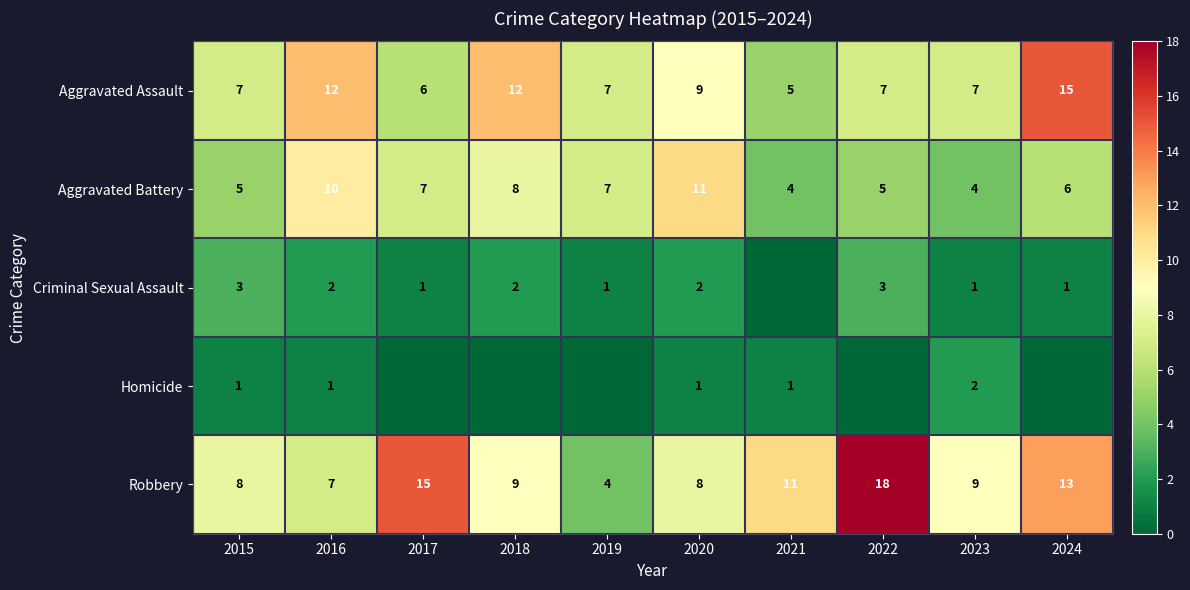

Count the Aggravated Battery values in the range 5 to 8.

6